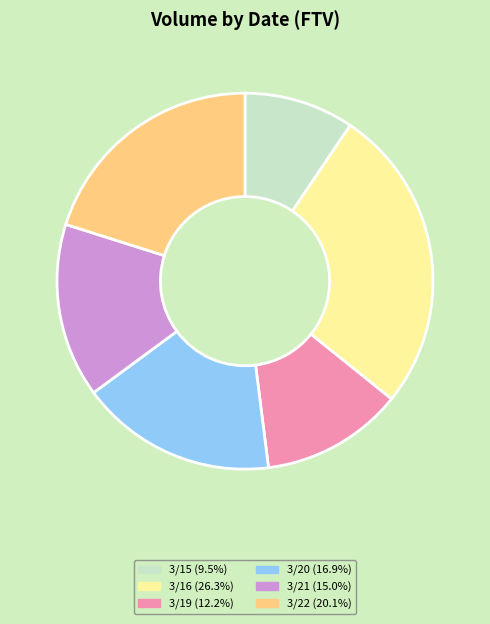

What is the ratio of the value at 3/22 (20.1%) to the value at 3/16 (26.3%)?

0.8